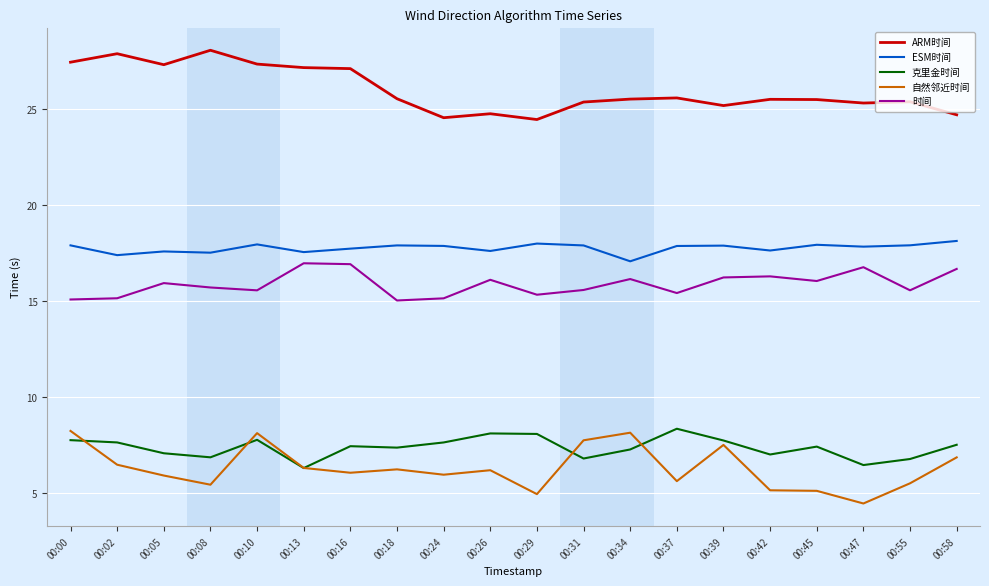

Which series has the largest total across all categories?

ARM时间